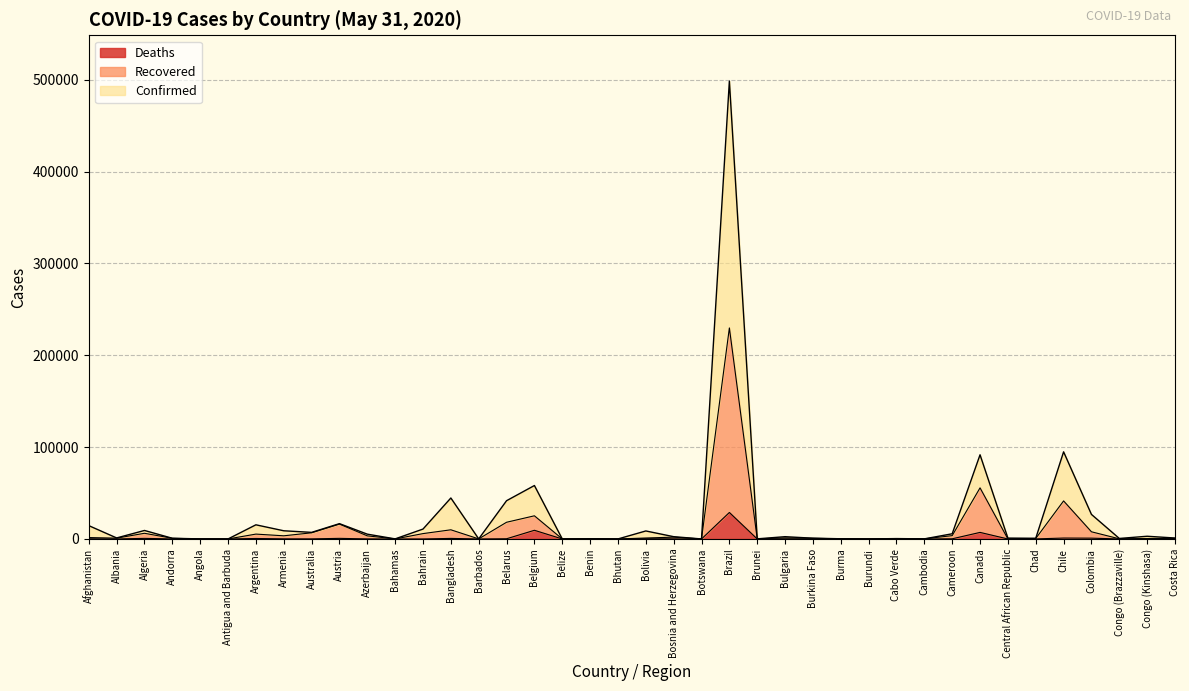

At how many categories does at least one series exceed 423490?

1